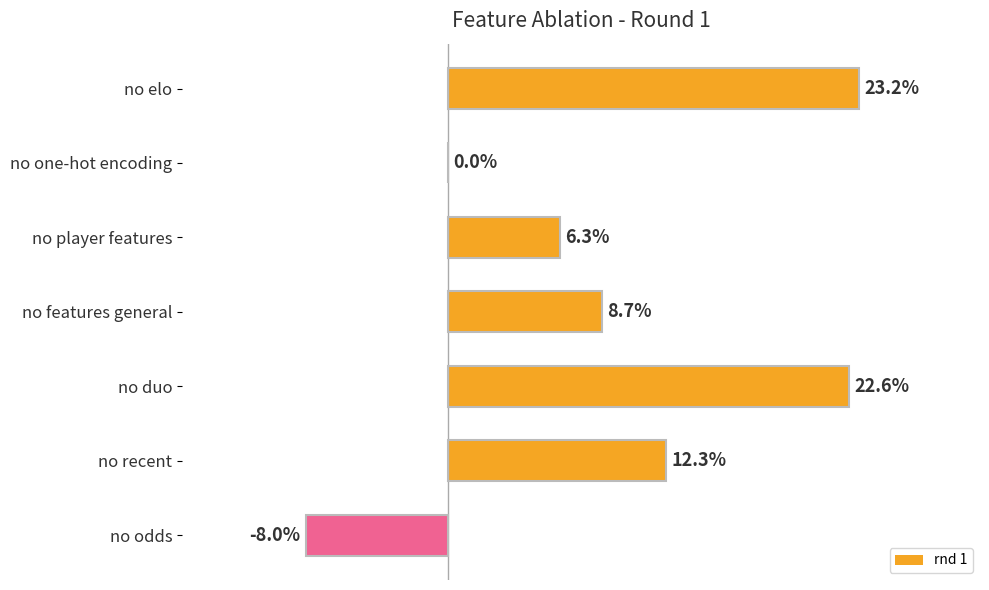

Which label corresponds to the largest value in the chart?

no elo